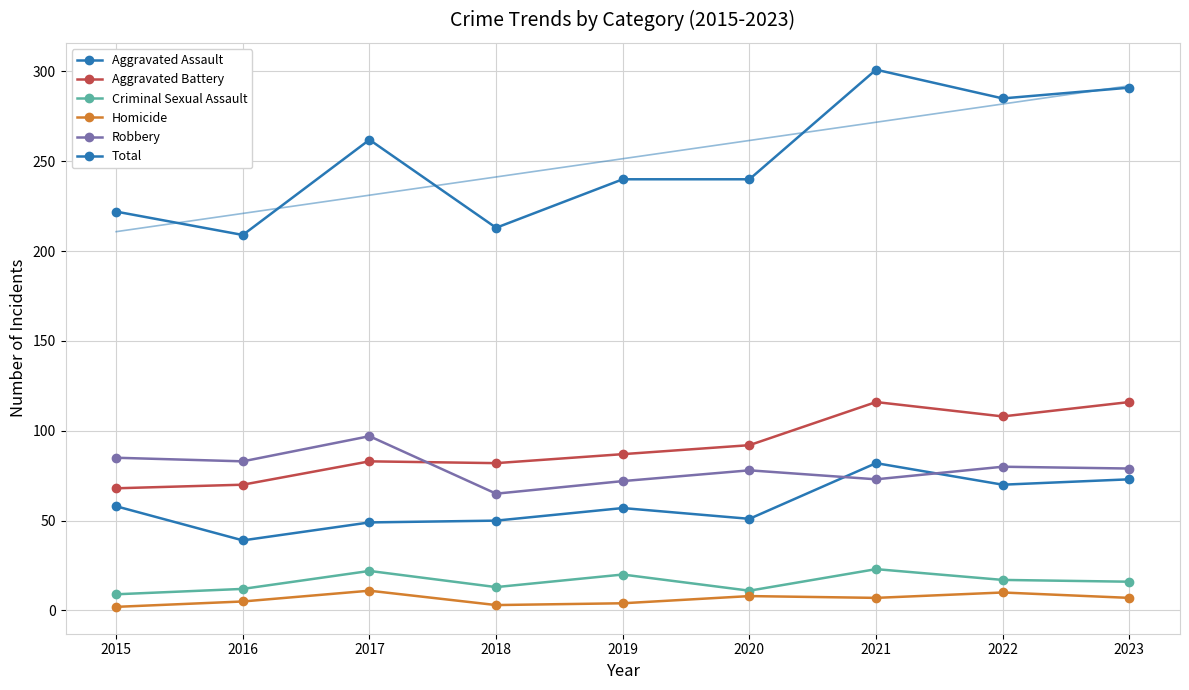

Reading right to left, transcribe all the data shown in this chart.

Aggravated Assault: 73	70	82	51	57	50	49	39	58
Aggravated Battery: 116	108	116	92	87	82	83	70	68
Criminal Sexual Assault: 16	17	23	11	20	13	22	12	9
Homicide: 7	10	7	8	4	3	11	5	2
Robbery: 79	80	73	78	72	65	97	83	85
Total: 291	285	301	240	240	213	262	209	222